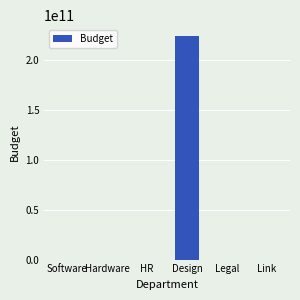

Where is the data nearest to the value 111714705718?

Link